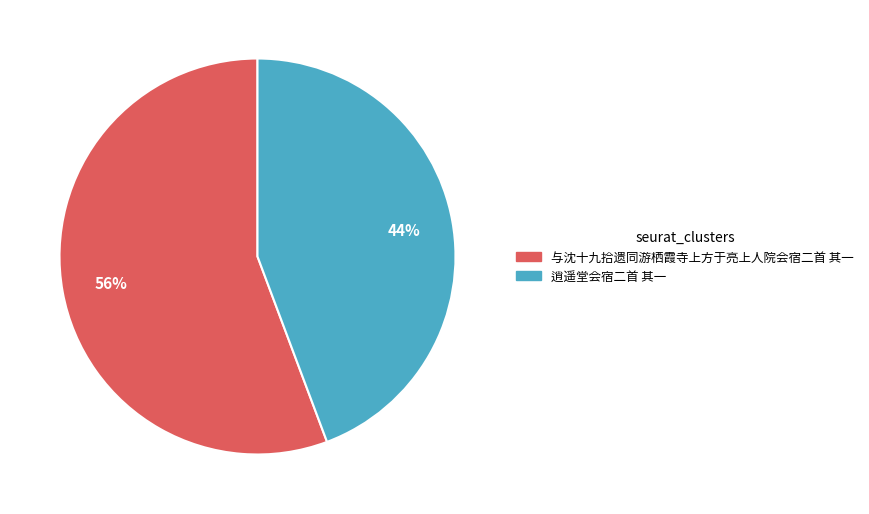

What is the smallest slice in the pie chart?

逍遥堂会宿二首 其一